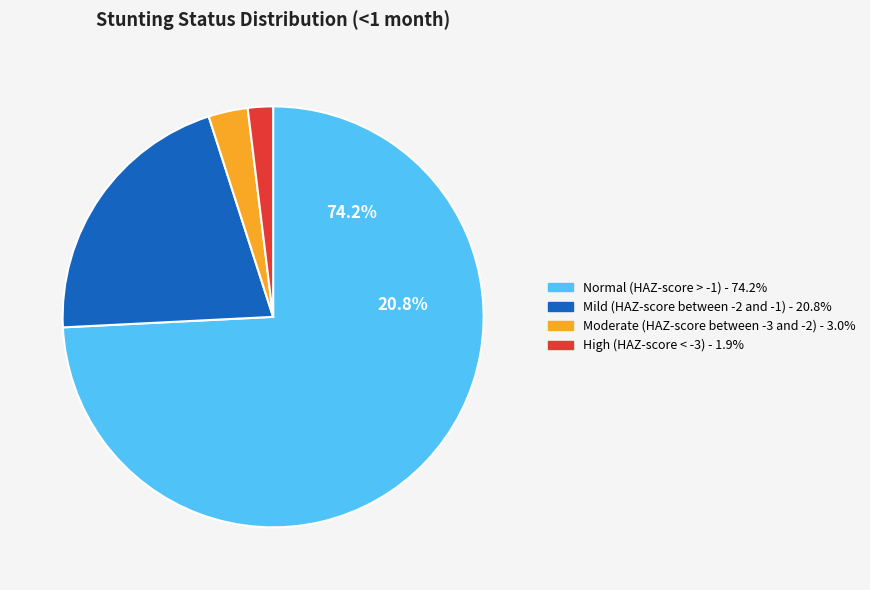

Rank the categories by value from highest to lowest.

Normal (HAZ-score > -1), Mild (HAZ-score between -2 and -1), Moderate (HAZ-score between -3 and -2), High (HAZ-score < -3)